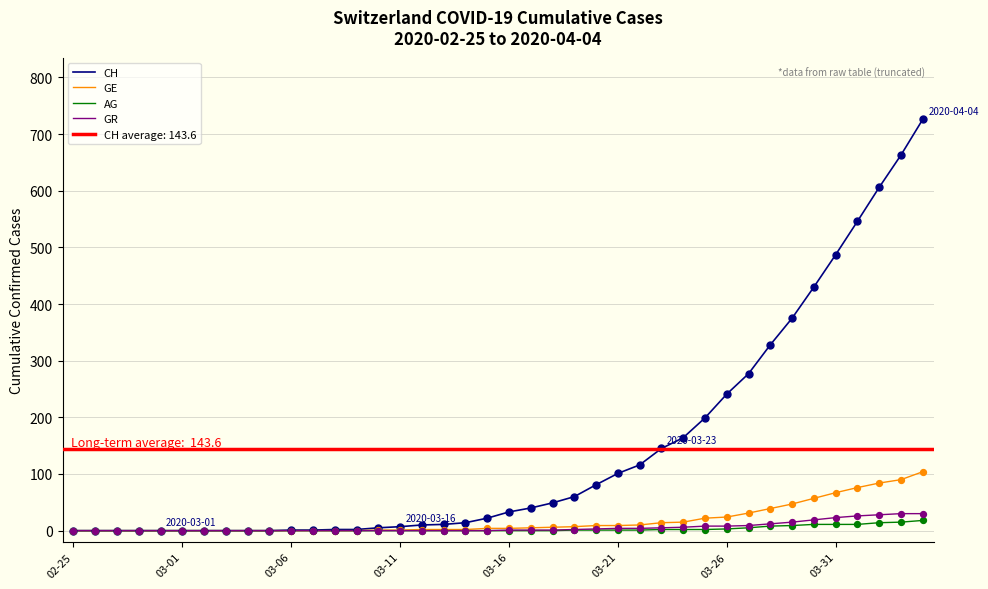

What is the total value across all series at 27?

166